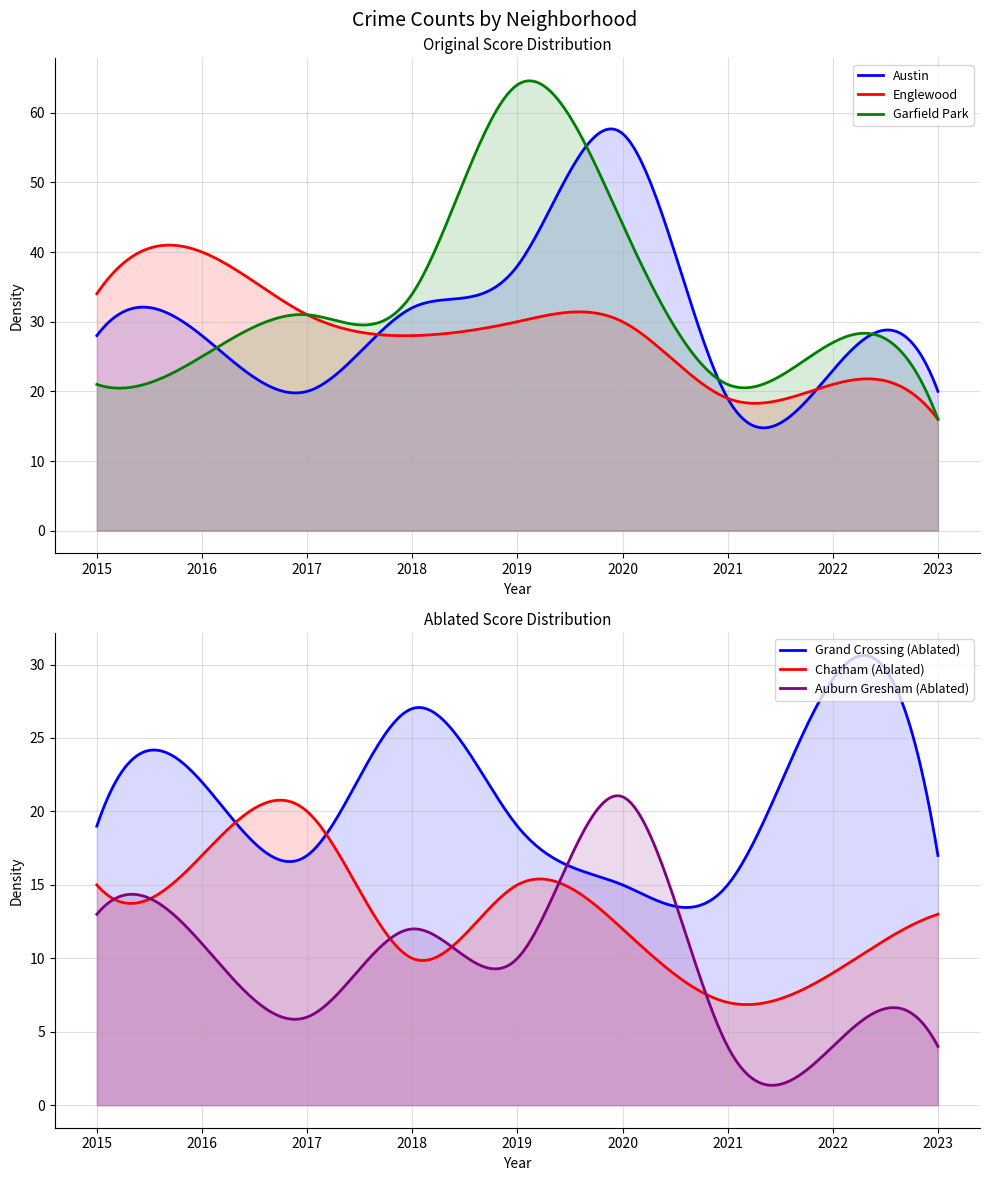

The value of Garfield Park at 2023 is 21. True or false?

False